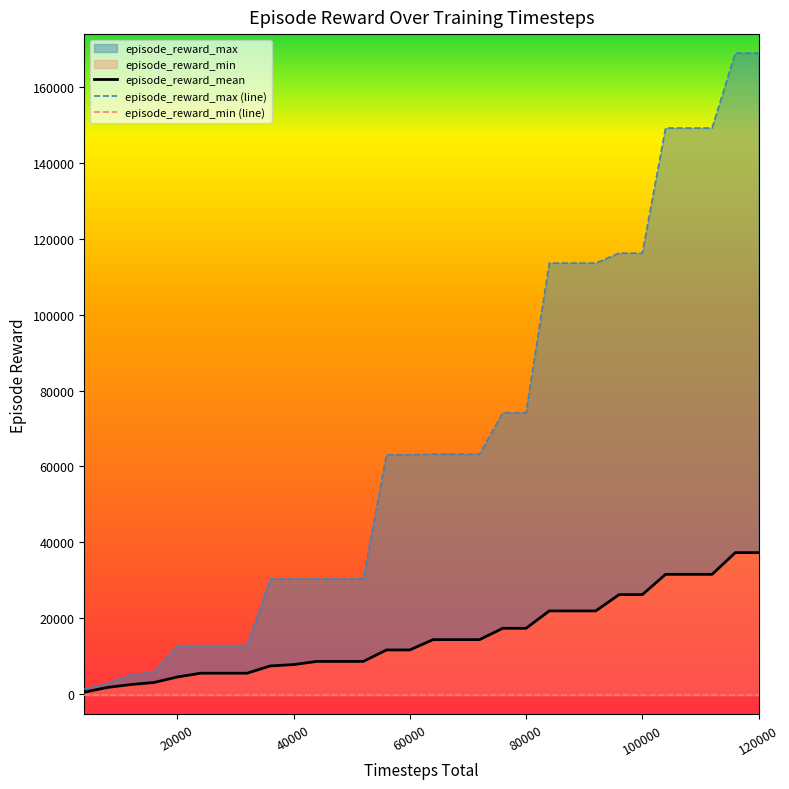

Does the chart have visible grid lines?

No